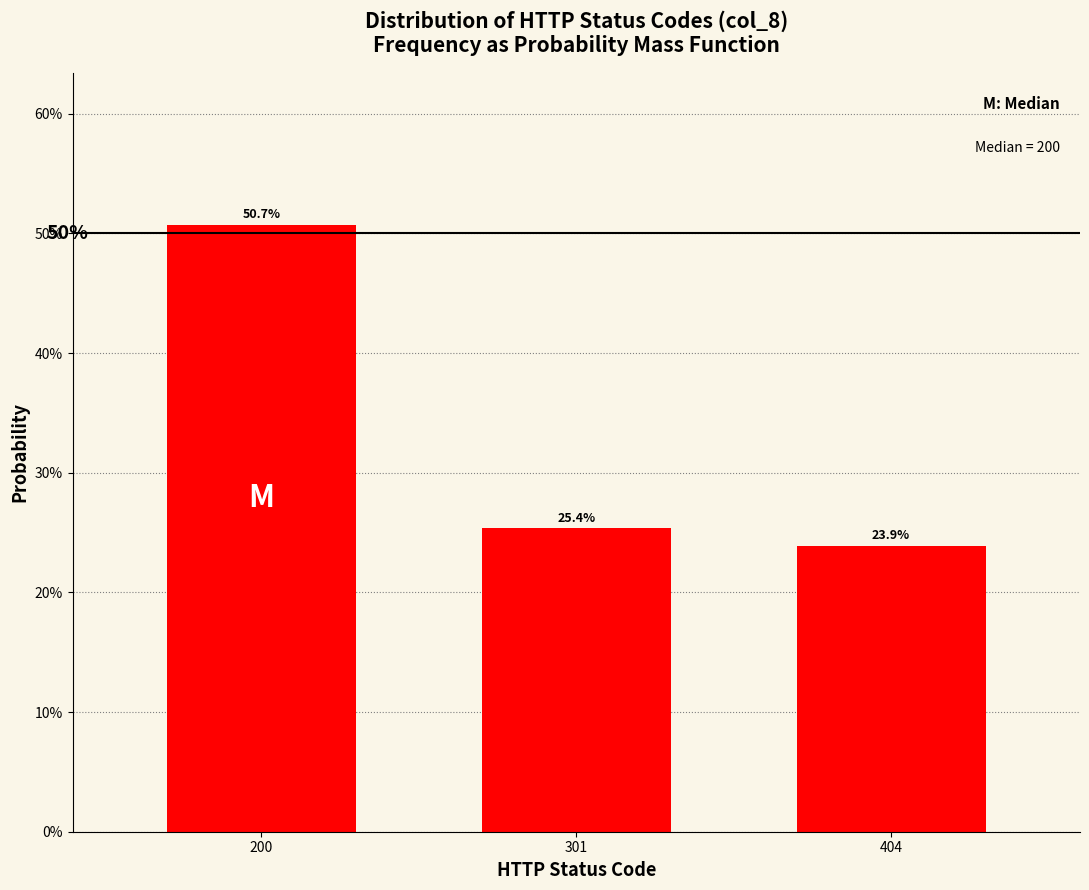

Does the chart contain any negative values?

No